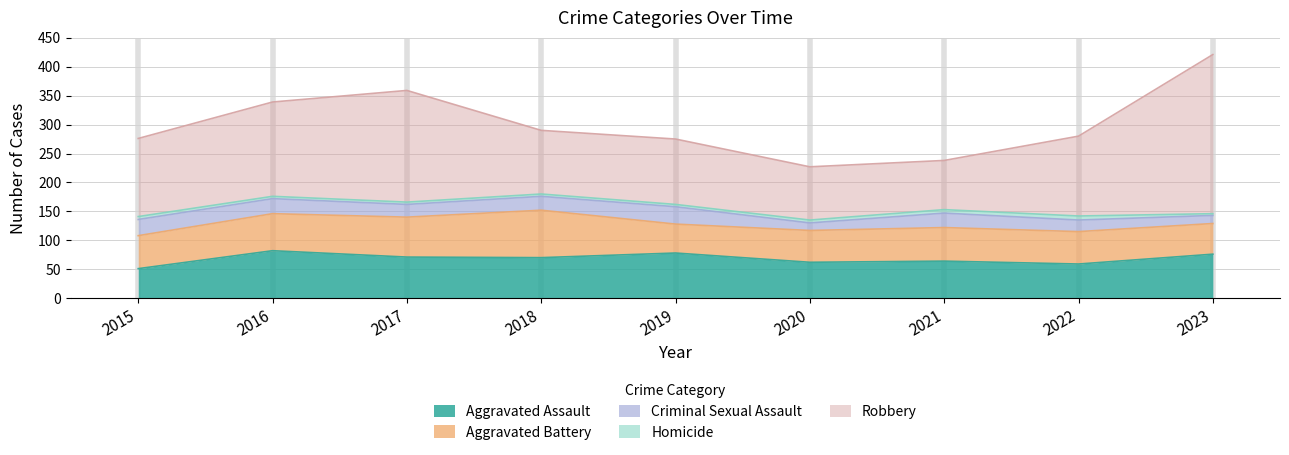

What is the value of the Robbery point at the 3rd from the left?

193